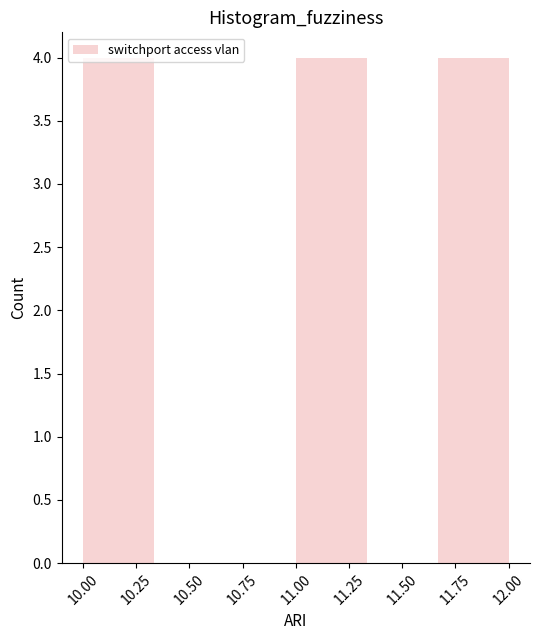

Reading left to right, transcribe this chart: for each bar, give the range it covers on the x-axis and its height. Neither the bar edges nor the heights are printed on the chart, so give them approximately, as read against the axes.

10.00 to 10.35: 4
10.35 to 10.65: 0
10.65 to 11.00: 0
11.00 to 11.35: 4
11.35 to 11.65: 0
11.65 to 12.00: 4